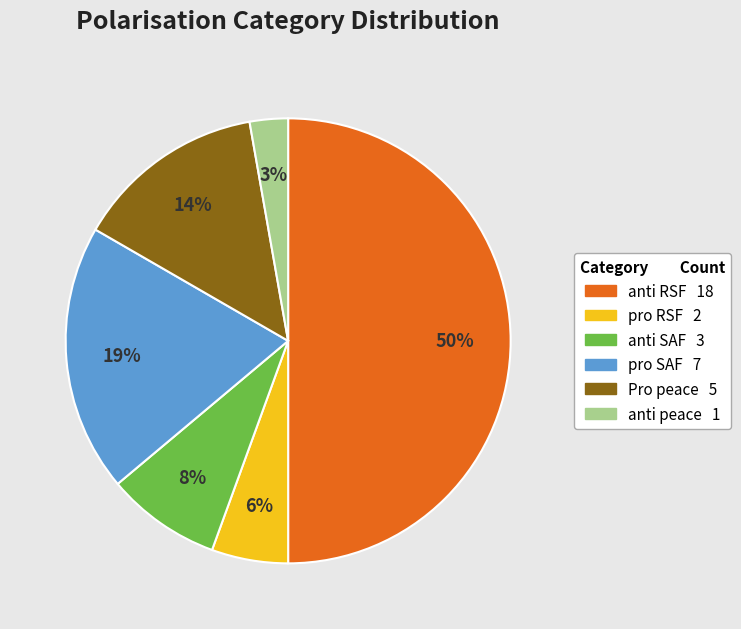

Rank the categories by value from highest to lowest.

anti RSF, pro SAF, Pro peace, anti SAF, pro RSF, anti peace